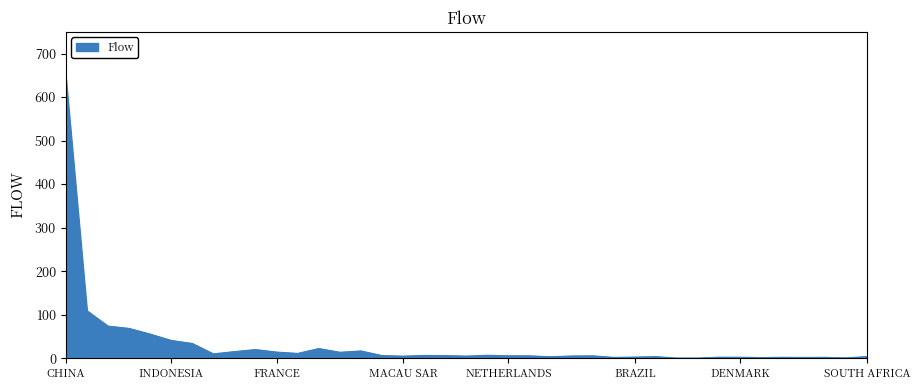

What is the greatest value displayed?

645.0